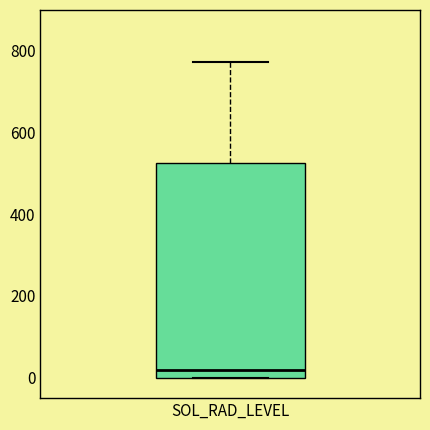

Transcribe this box plot: give where the median line is, the range the box spans, and where the two whiskers end, as read against the y-axis. The values are not printed on the chart, so give them approximately, as read against the axis.

median 20, box 0 to 520, whiskers 0 to 780